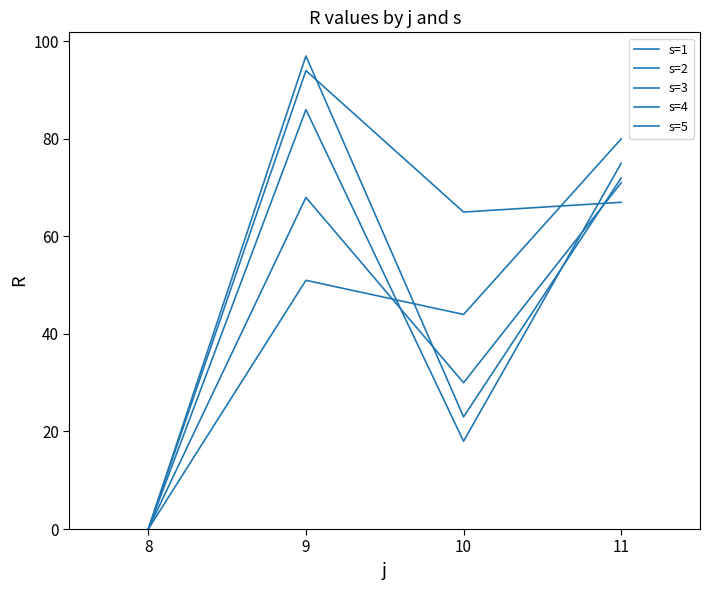

Rank the series by their maximum value, from lowest to highest.

s=1, s=4, s=2, s=5, s=3